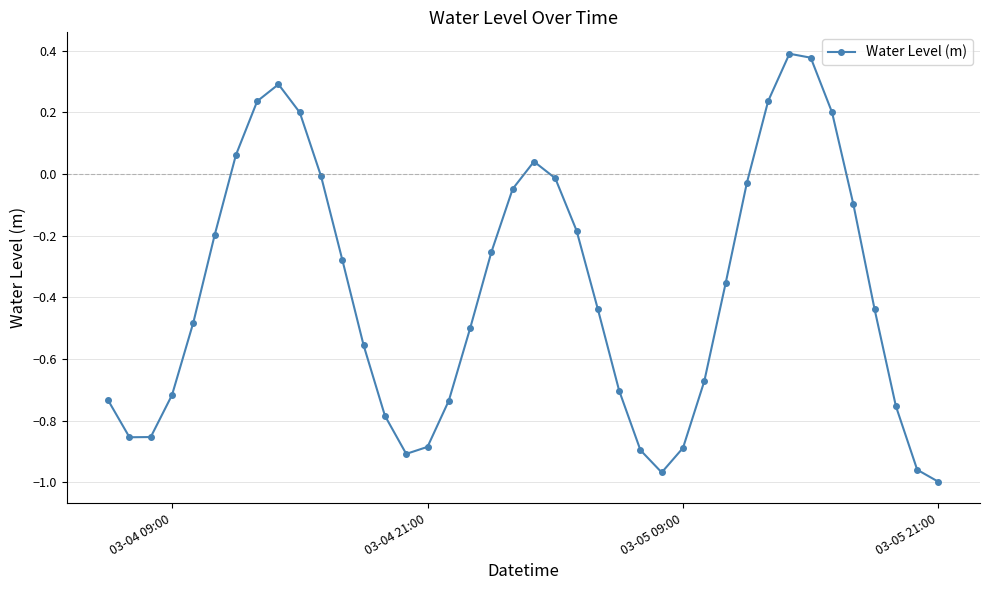

What is the difference between the maximum and minimum values?

1.4